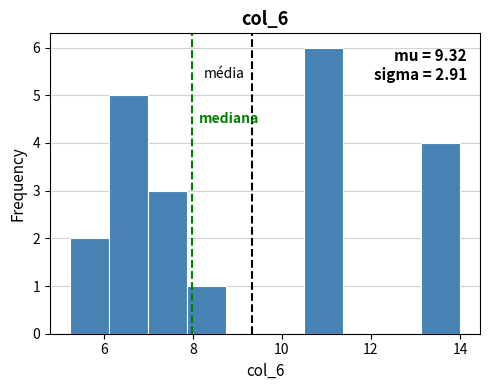

Which range on the x-axis has the tallest bar?

10.4 to 11.4